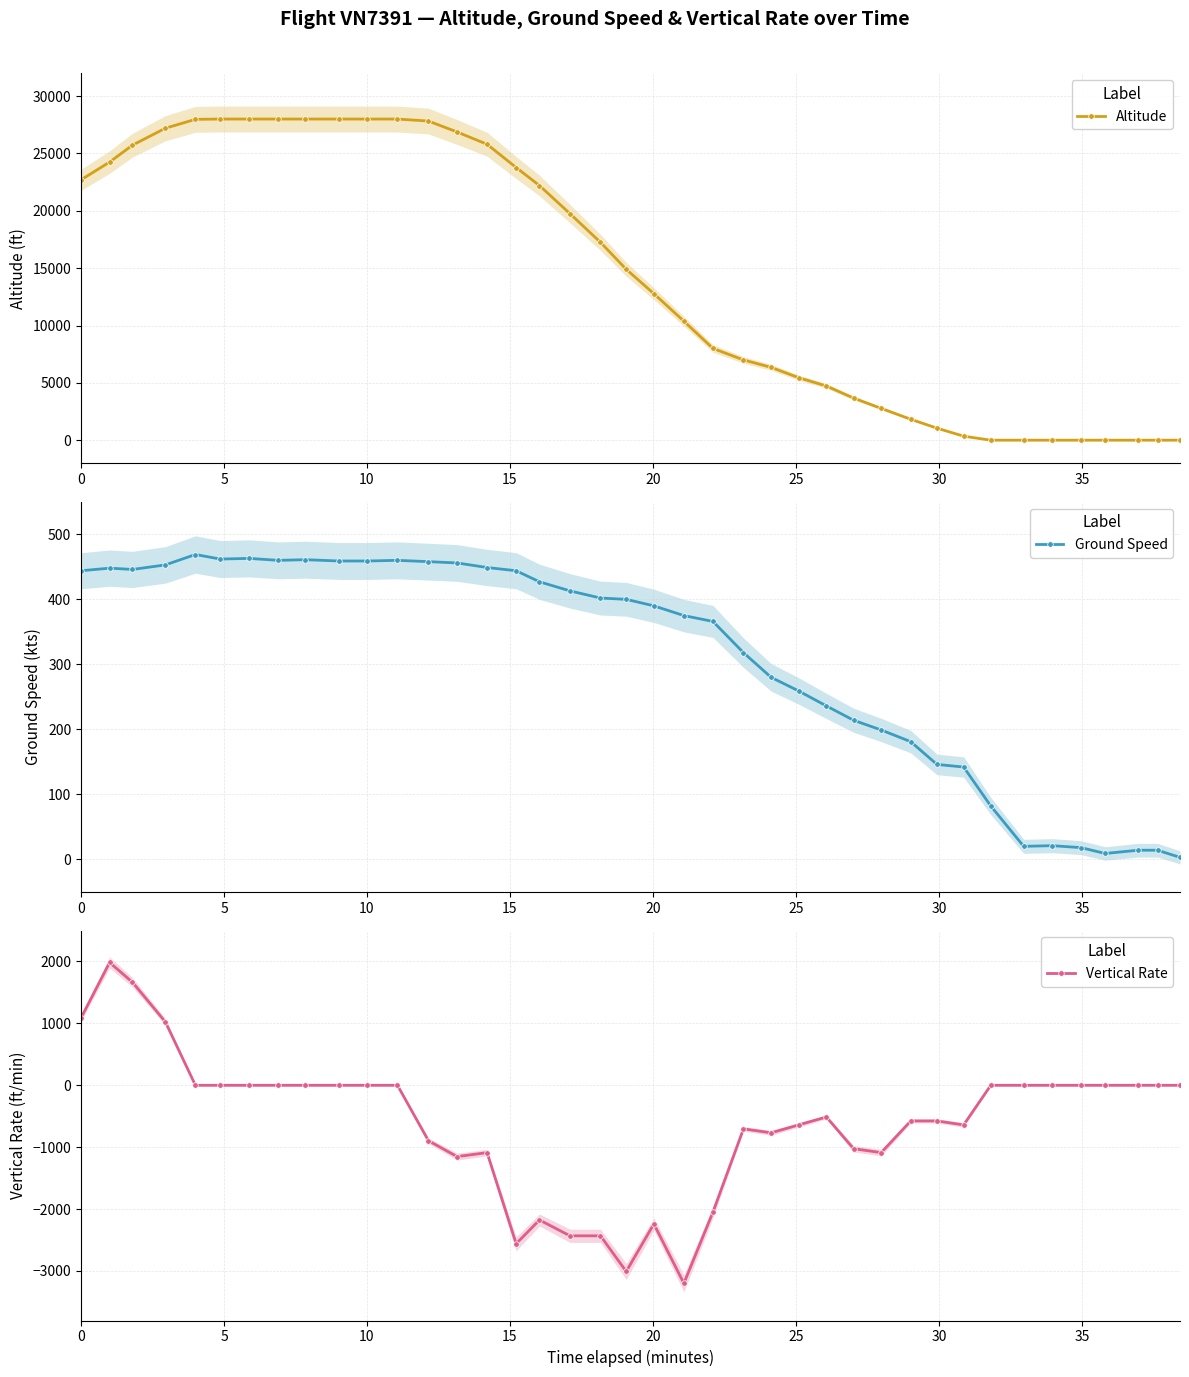

True or false: Altitude and Vertical Rate cross at least once.

False